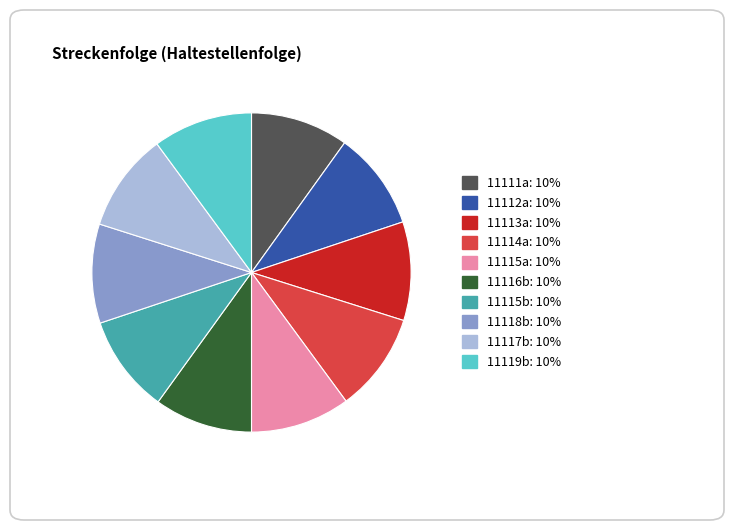

Is the sum of 11114a and 11116b greater than half?

No